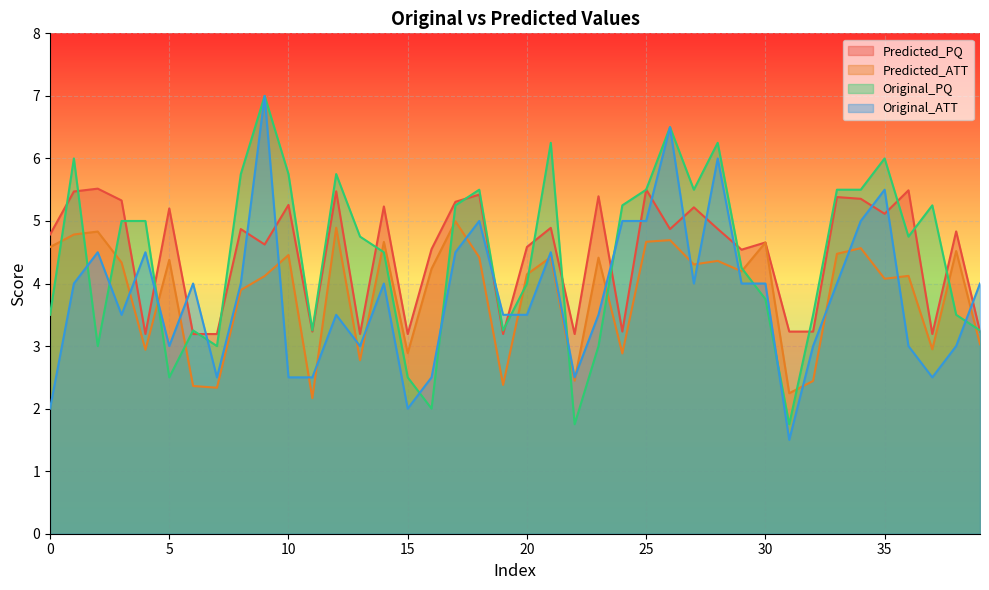

How many values in the Original_ATT series are below 4?

19